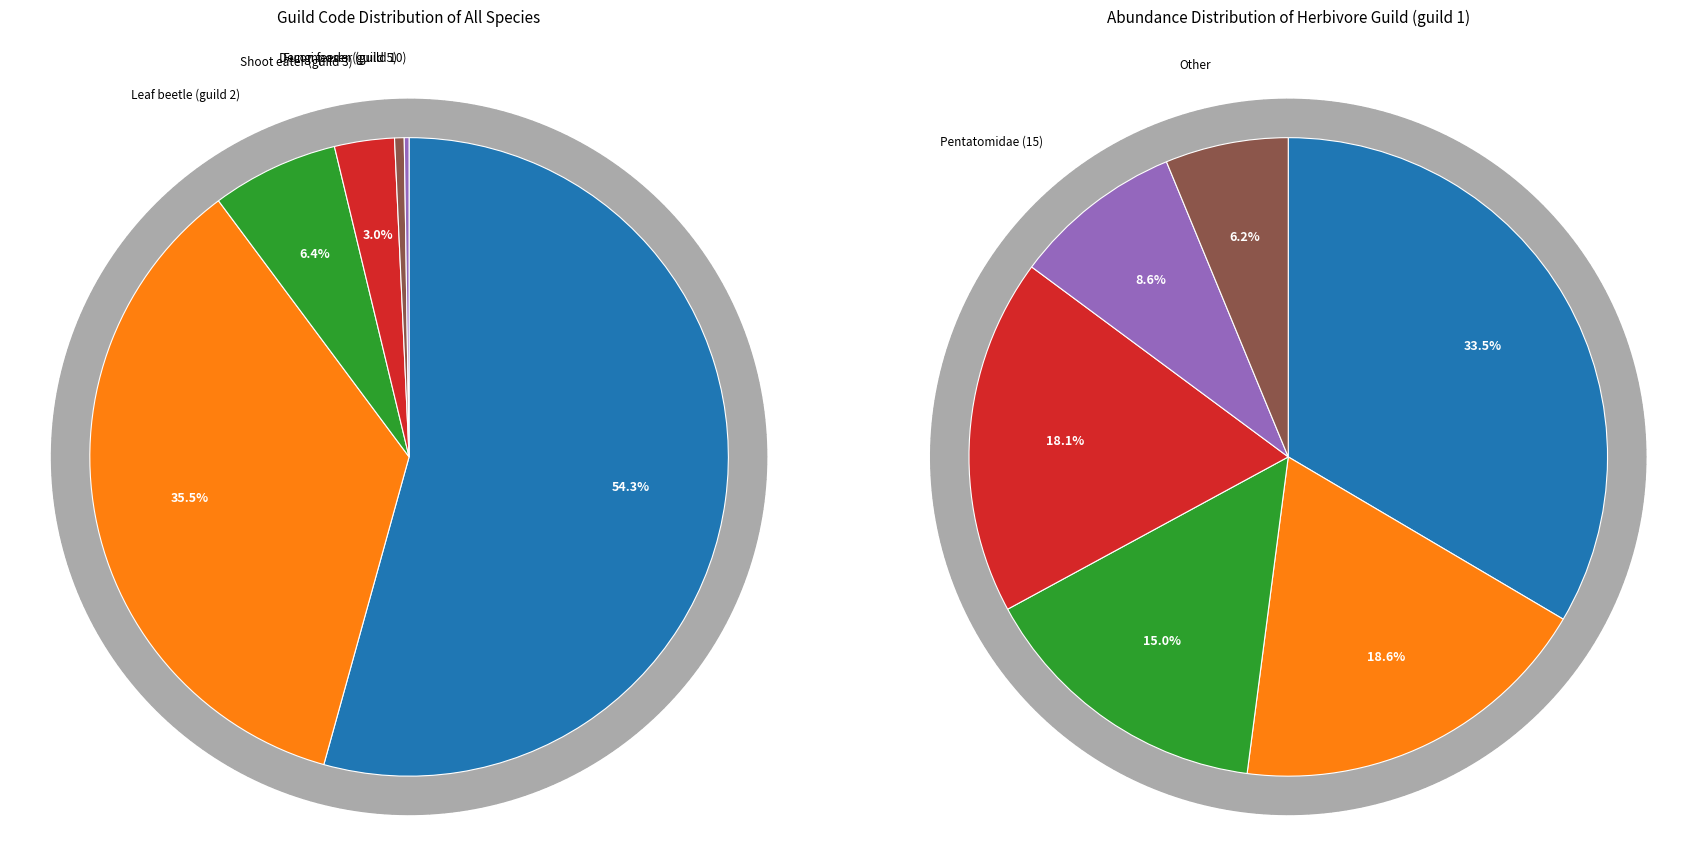

To the nearest percent, what is the difference between the 2 and 5 slice percentages?

6%